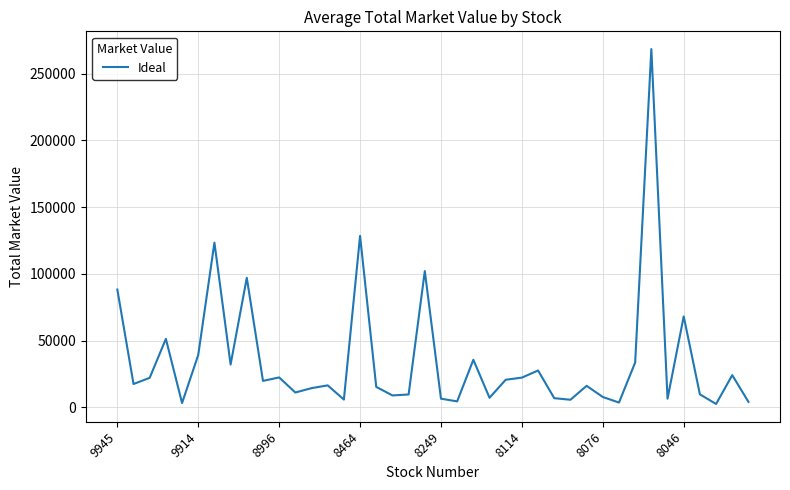

What is the difference between the maximum and minimum values?

265897